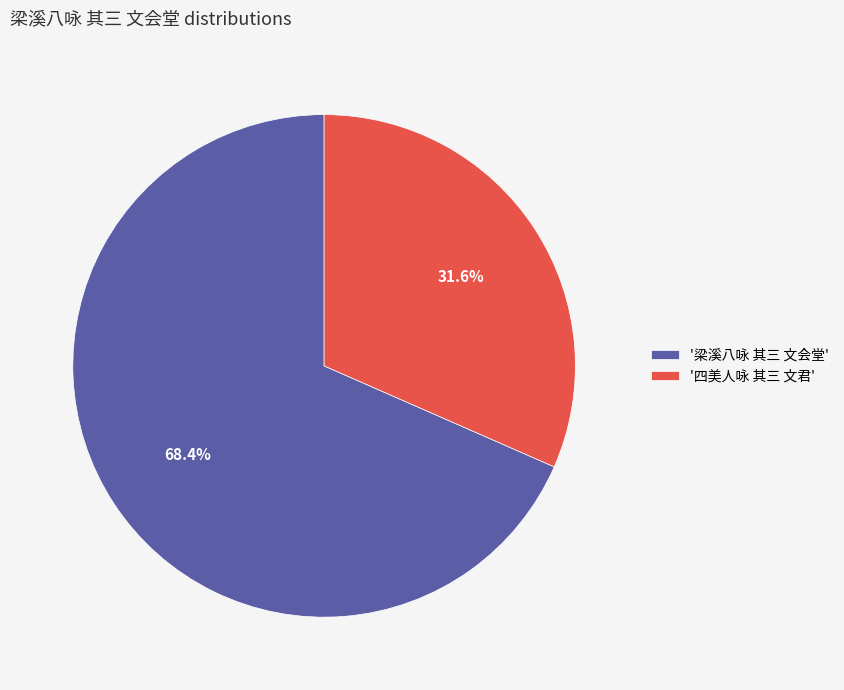

What percentage do '梁溪八咏 其三 文会堂' and '四美人咏 其三 文君' together represent?

100.0%